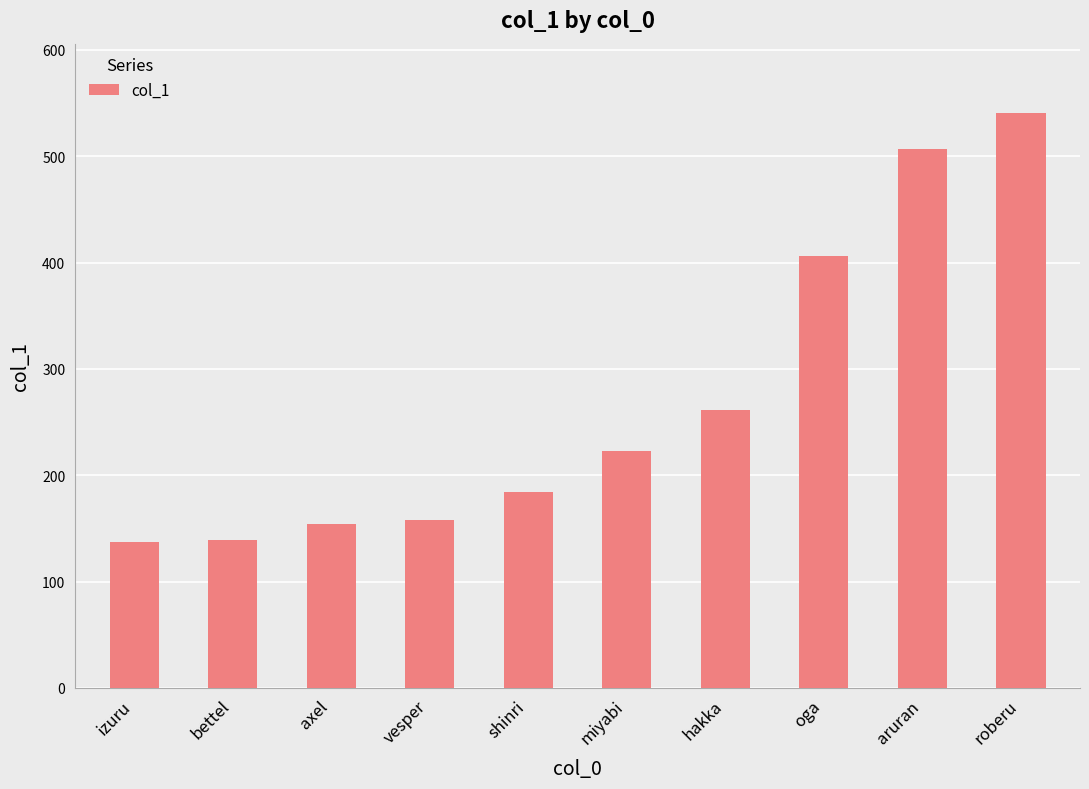

What is the difference between the maximum and minimum values?

404